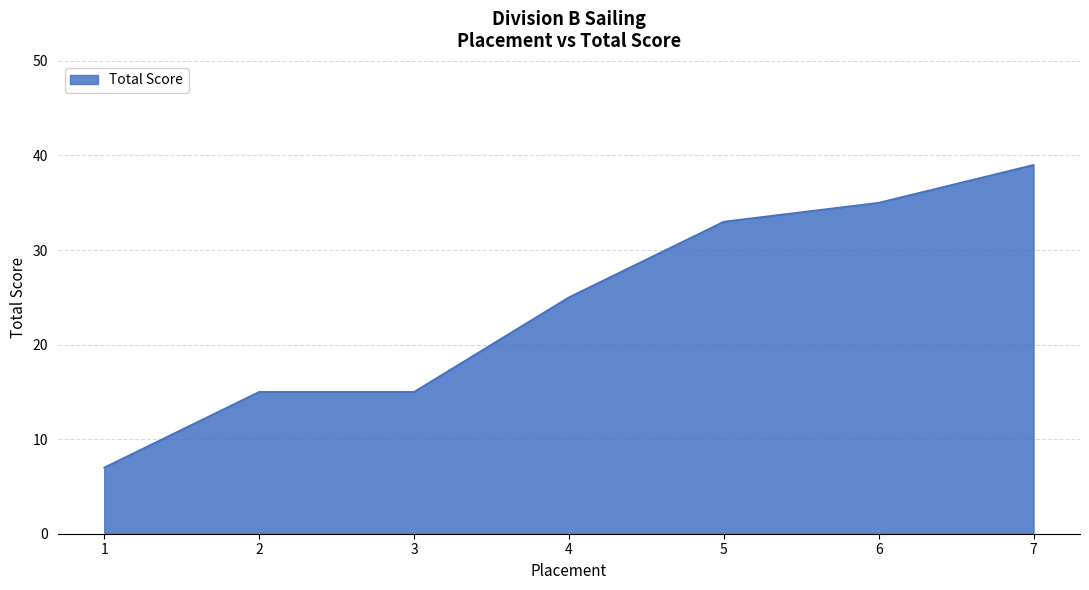

What is the smallest value displayed?

7